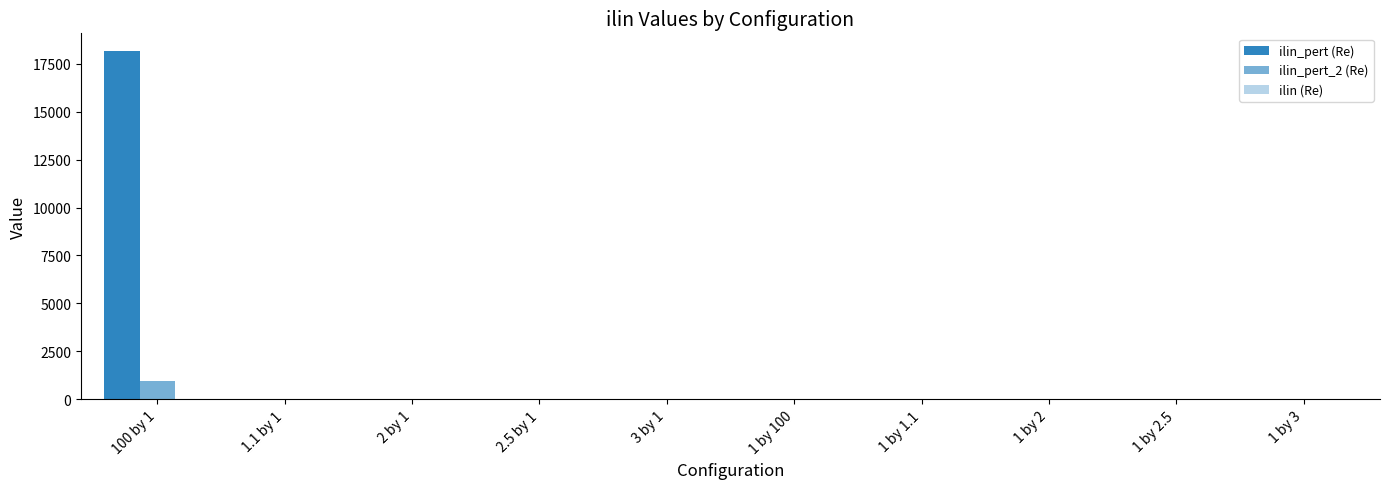

Are the bars horizontal?

No